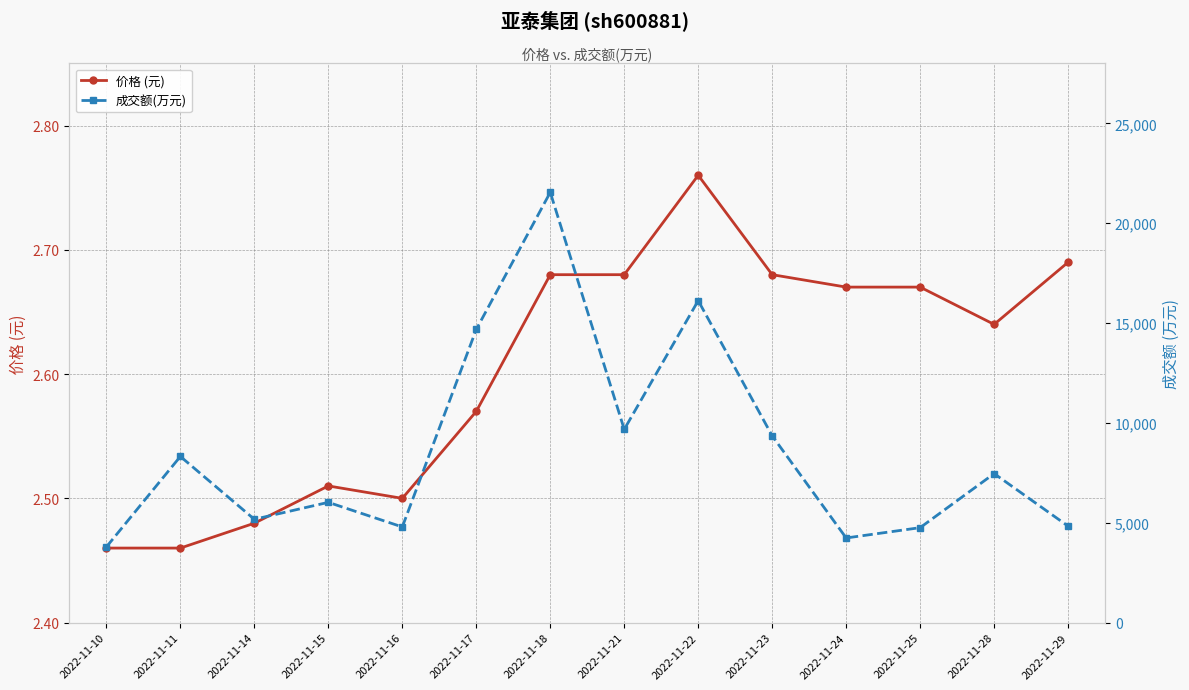

What is the difference between the maximum and minimum values in the 成交额(万元) series?

17754.0